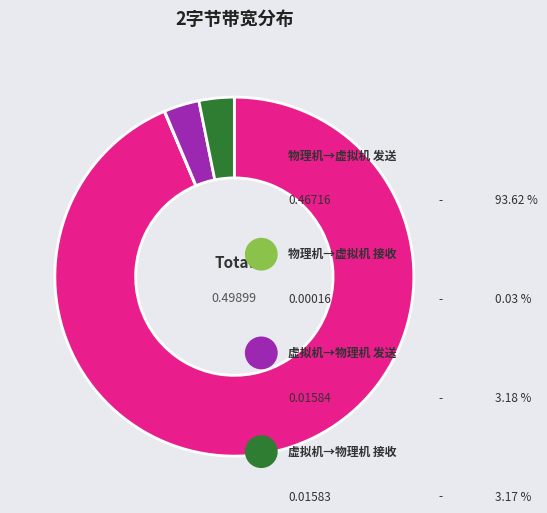

Is there any slice that represents more than half of the pie?

Yes